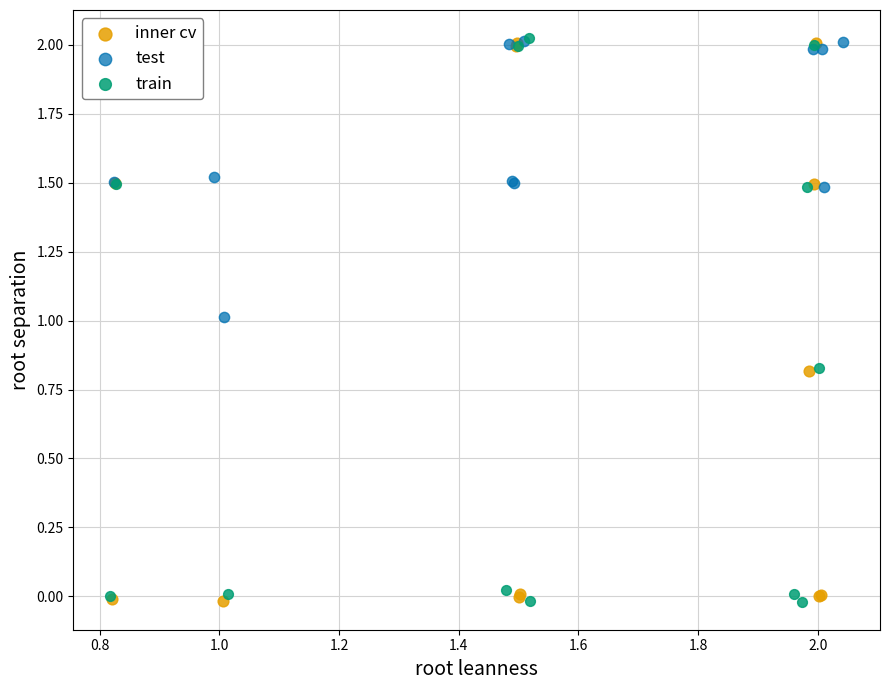

What are all the series names shown in the legend?

inner cv, test, train